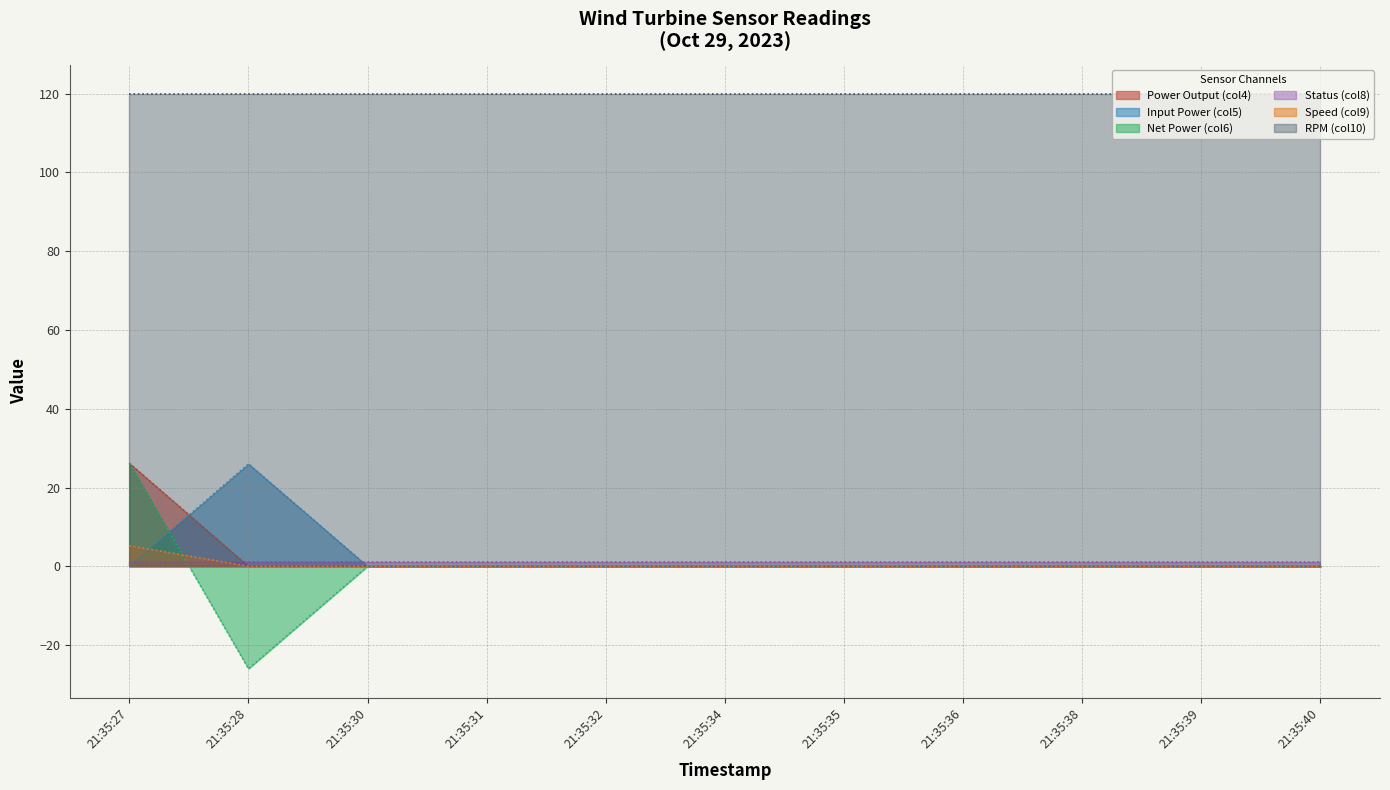

What is the difference between the maximum and minimum values in the Speed (col9) series?

5.2